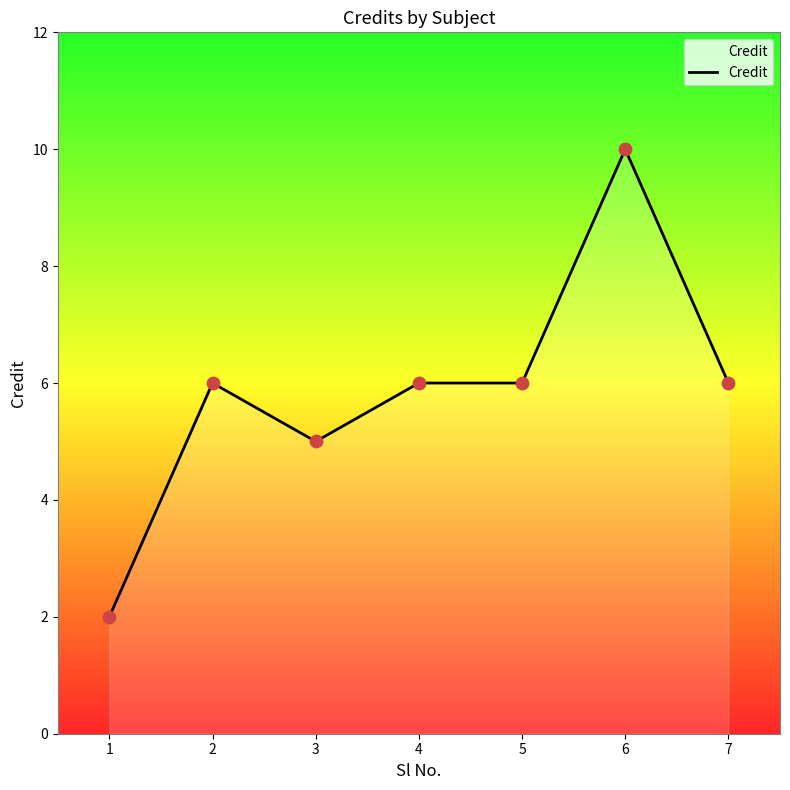

What is the change in value from 1 to 5?

+4